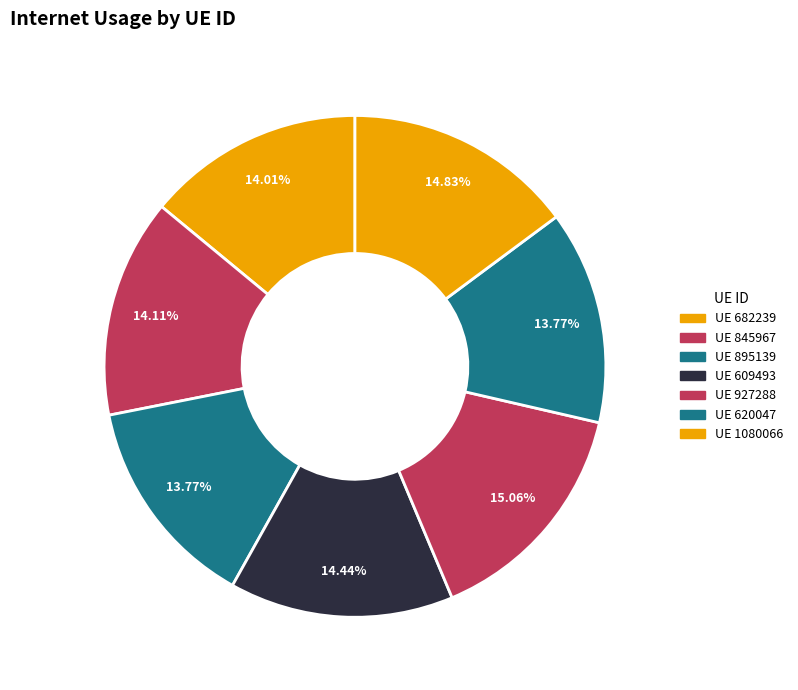

How many segments does this pie chart have?

7